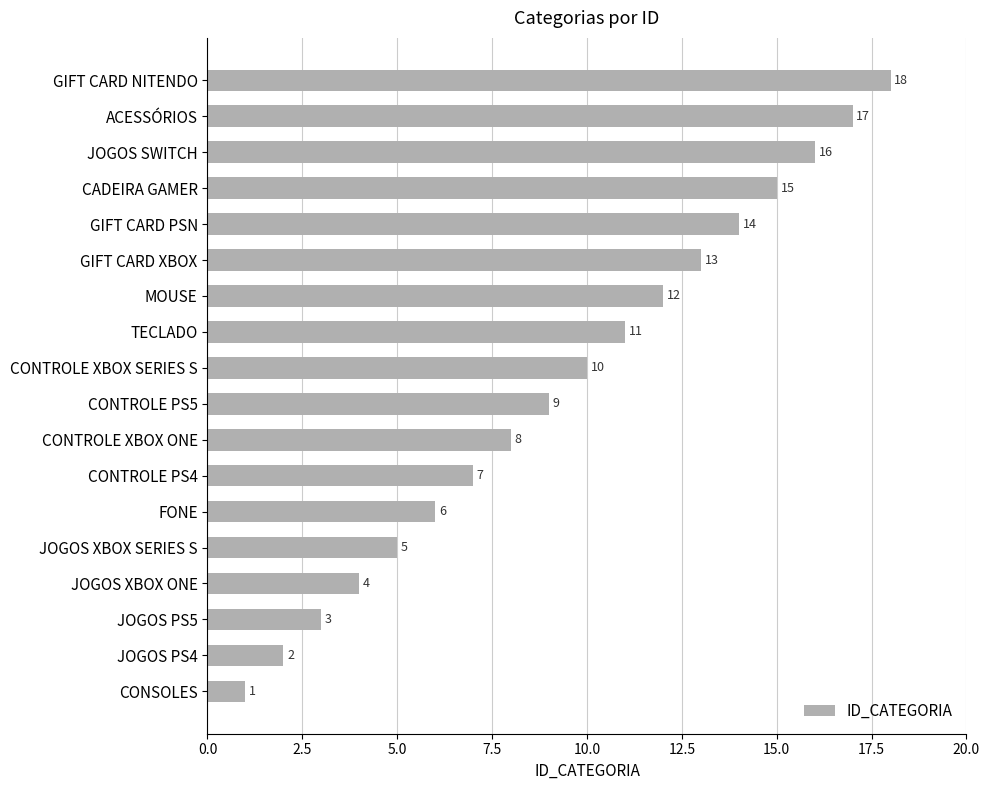

What is the ratio of the value at TECLADO to the value at ACESSÓRIOS?

0.6